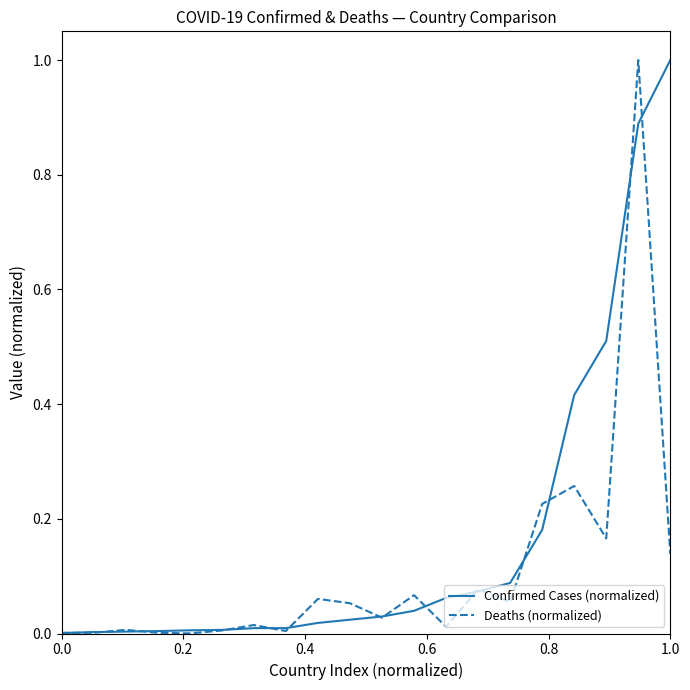

Rank the series by their average value, from highest to lowest.

Confirmed Cases (normalized), Deaths (normalized)